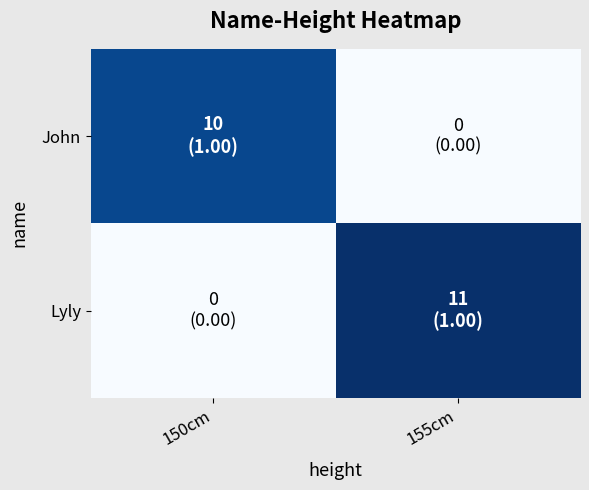

Reading right to left, what are all the values shown in this chart?

John: 155cm=0	150cm=10
Lyly: 155cm=11	150cm=0